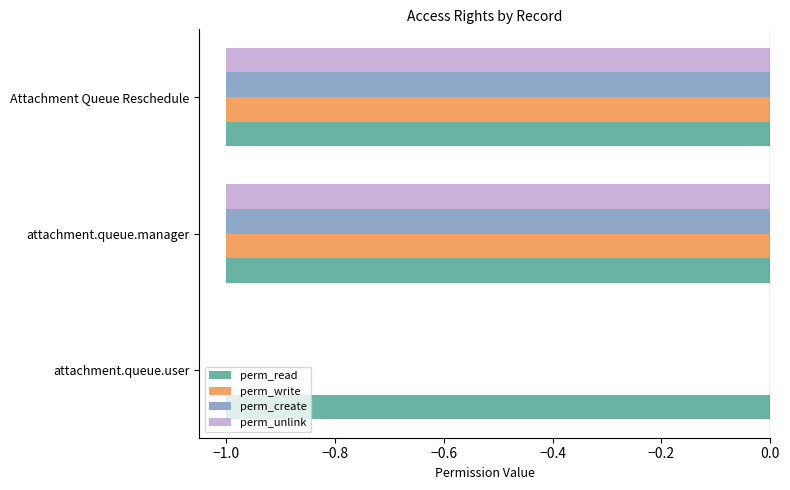

At which category is the sum across all series the highest?

attachment.queue.user